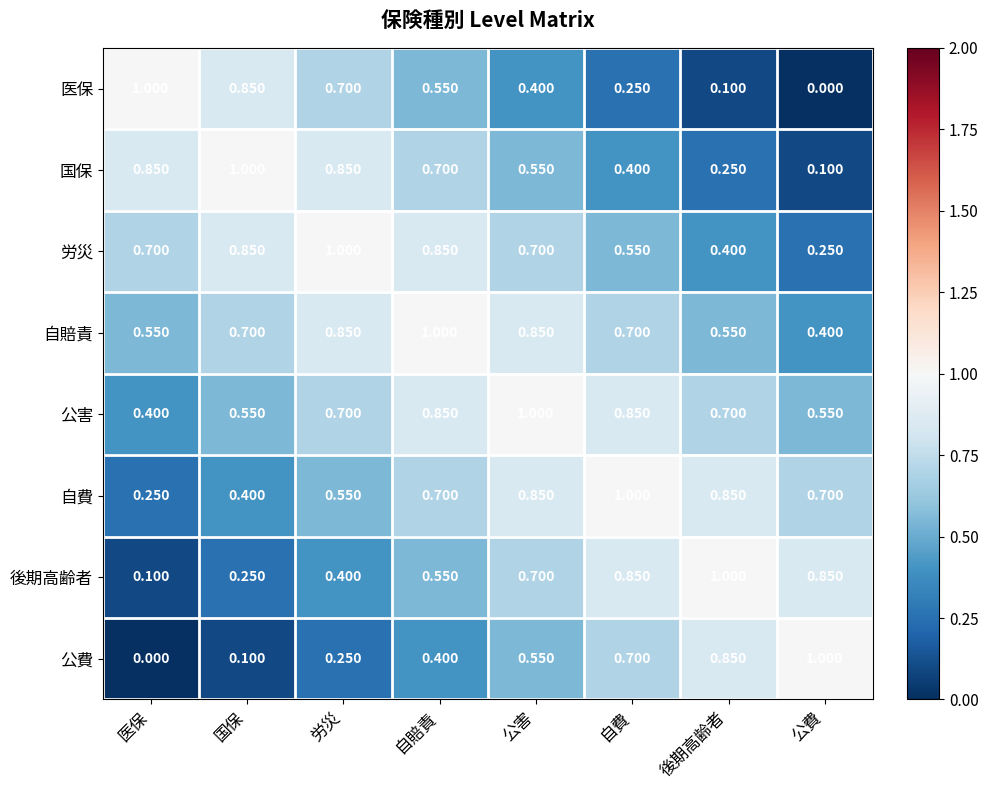

At how many categories does at least one series exceed 0?

8